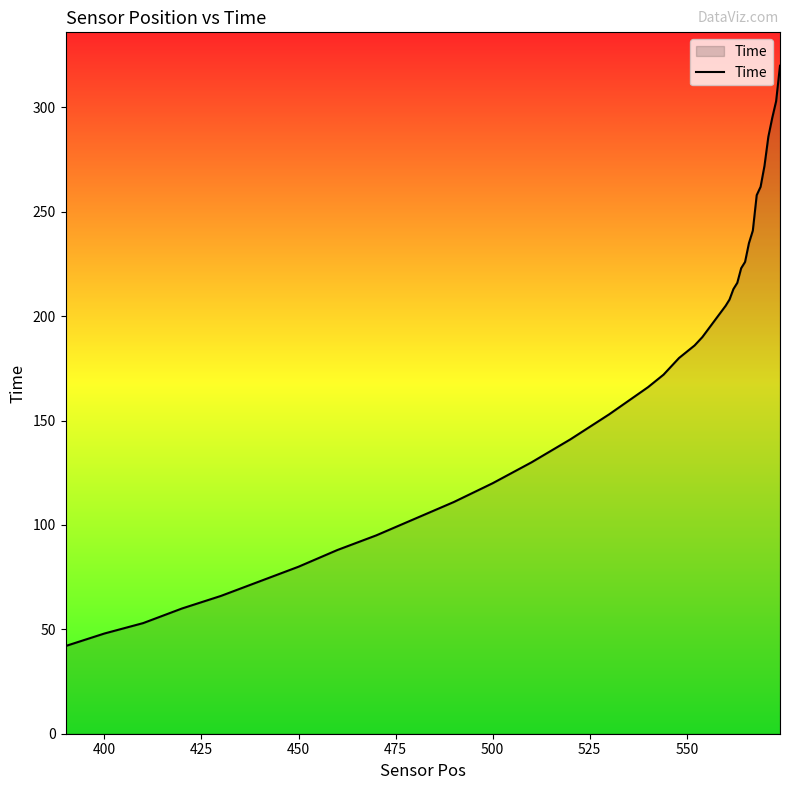

What is the maximum value shown in the chart?

320